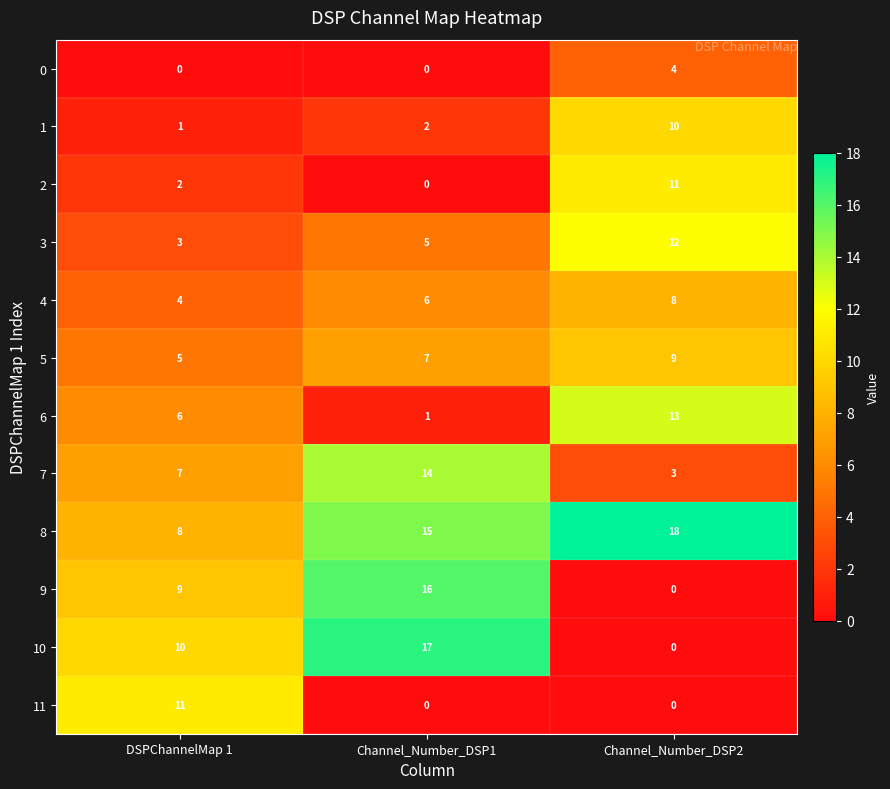

The value of 4 at Channel_Number_DSP2 is 4. True or false?

False